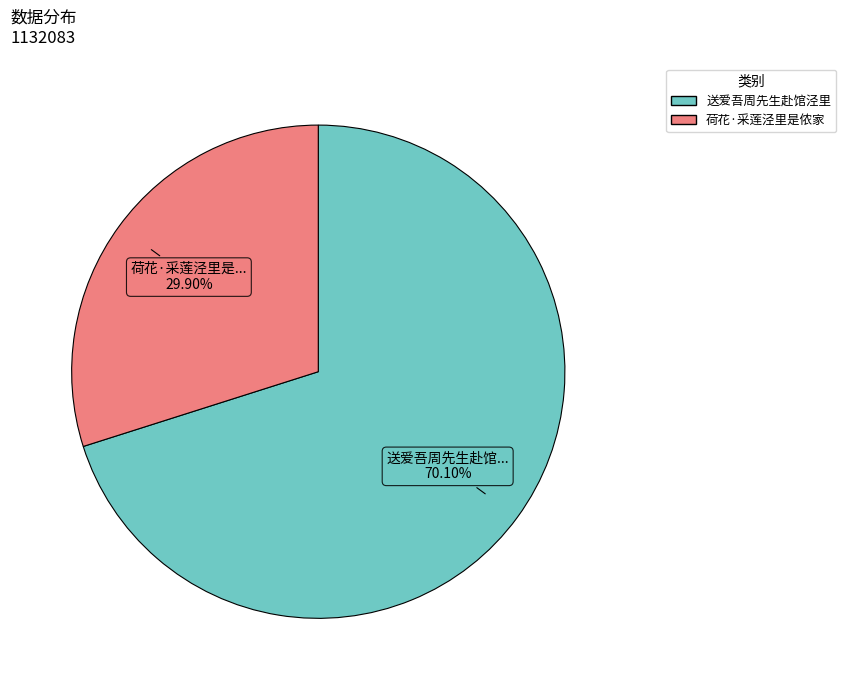

What percentage is the 送爱吾周先生赴馆泾里 slice, to the nearest percent?

70%